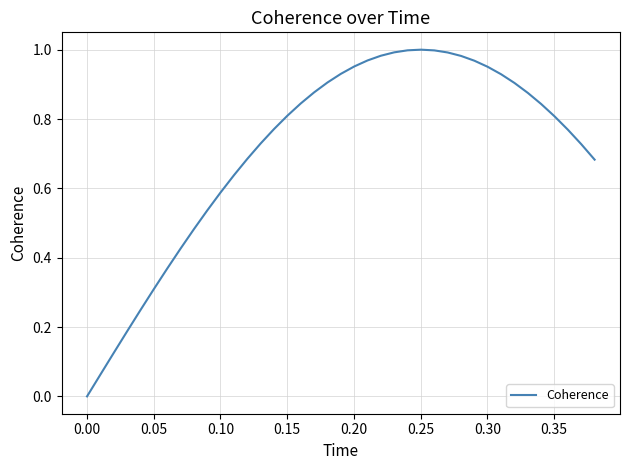

Count the number of data series in this chart.

1